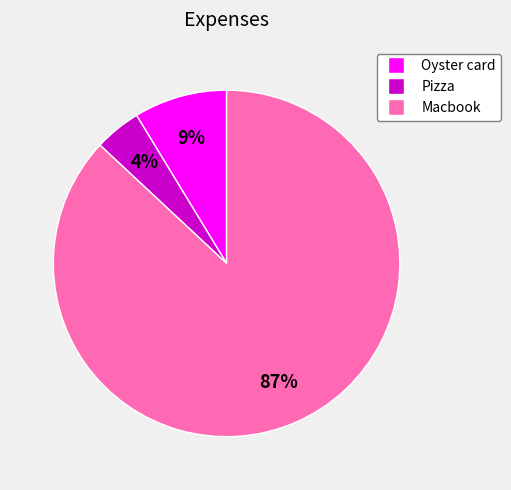

What percentage is the Pizza slice, to the nearest percent?

4%